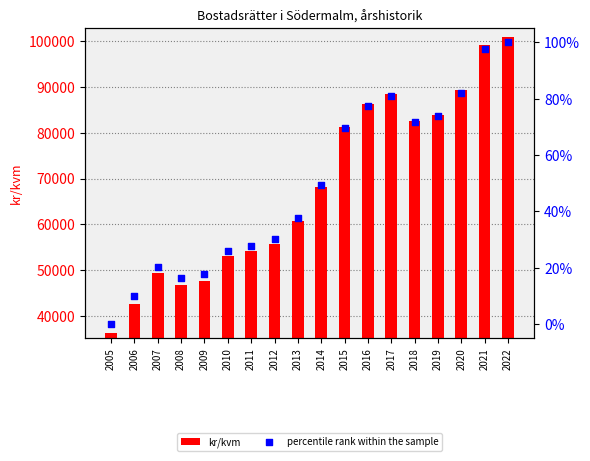

Which series has the largest total across all categories?

kr/kvm